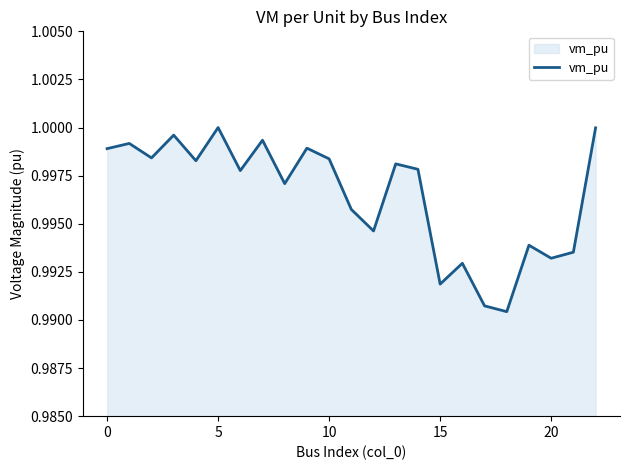

True or false: the data shows 0.3 at 10.

False